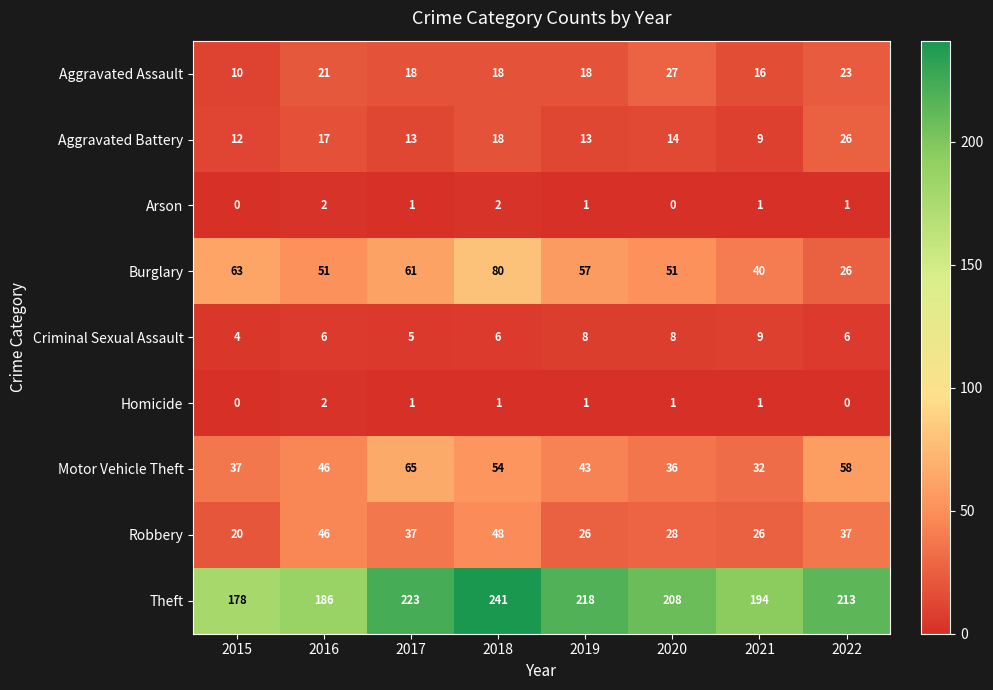

What is the sum of all Arson values?

8